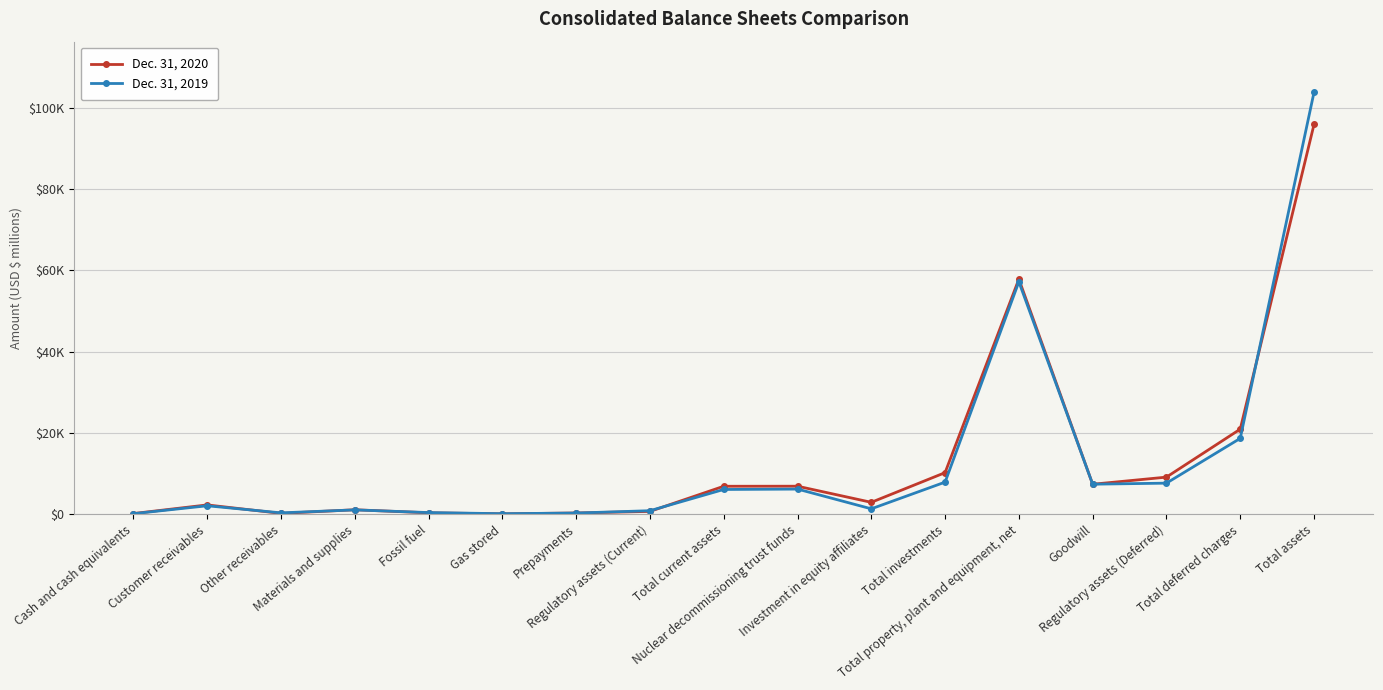

Reading right to left, extract all data points from this chart.

Dec. 31, 2020: Total assets=95905	Total deferred charges=20933	Regulatory assets (Deferred)=9133	Goodwill=7381	Total property, plant and equipment, net=57848	Total investments=10238	Investment in equity affiliates=2934	Nuclear decommissioning trust funds=6900	Total current assets=6886	Regulatory assets (Current)=699	Prepayments=309	Gas stored=96	Fossil fuel=349	Materials and supplies=1105	Other receivables=212	Customer receivables=2295	Cash and cash equivalents=172
Dec. 31, 2019: Total assets=103823	Total deferred charges=18665	Regulatory assets (Deferred)=7652	Goodwill=7395	Total property, plant and equipment, net=57200	Total investments=7905	Investment in equity affiliates=1334	Nuclear decommissioning trust funds=6192	Total current assets=6096	Regulatory assets (Current)=871	Prepayments=296	Gas stored=134	Fossil fuel=411	Materials and supplies=1071	Other receivables=340	Customer receivables=2085	Cash and cash equivalents=135